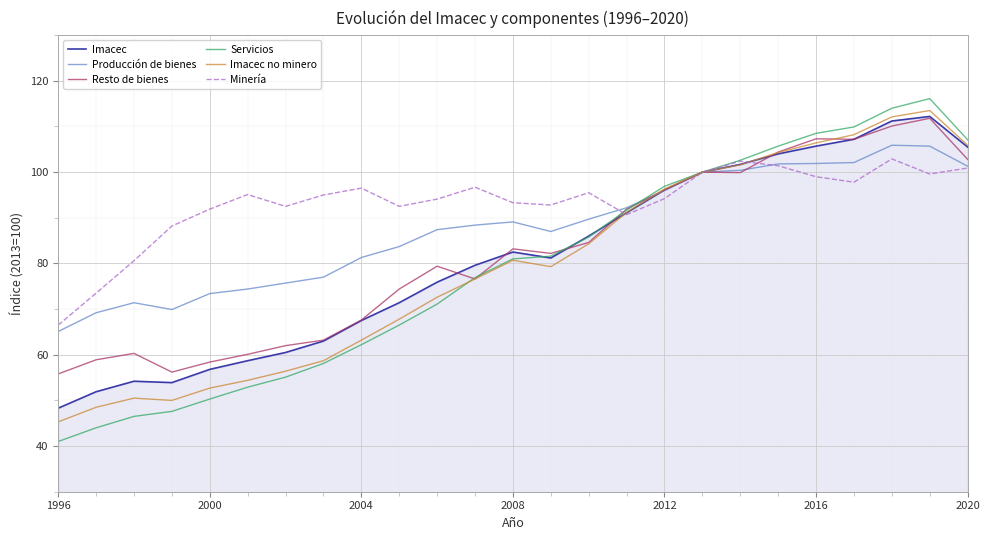

Which series has the widest spread of values?

Servicios